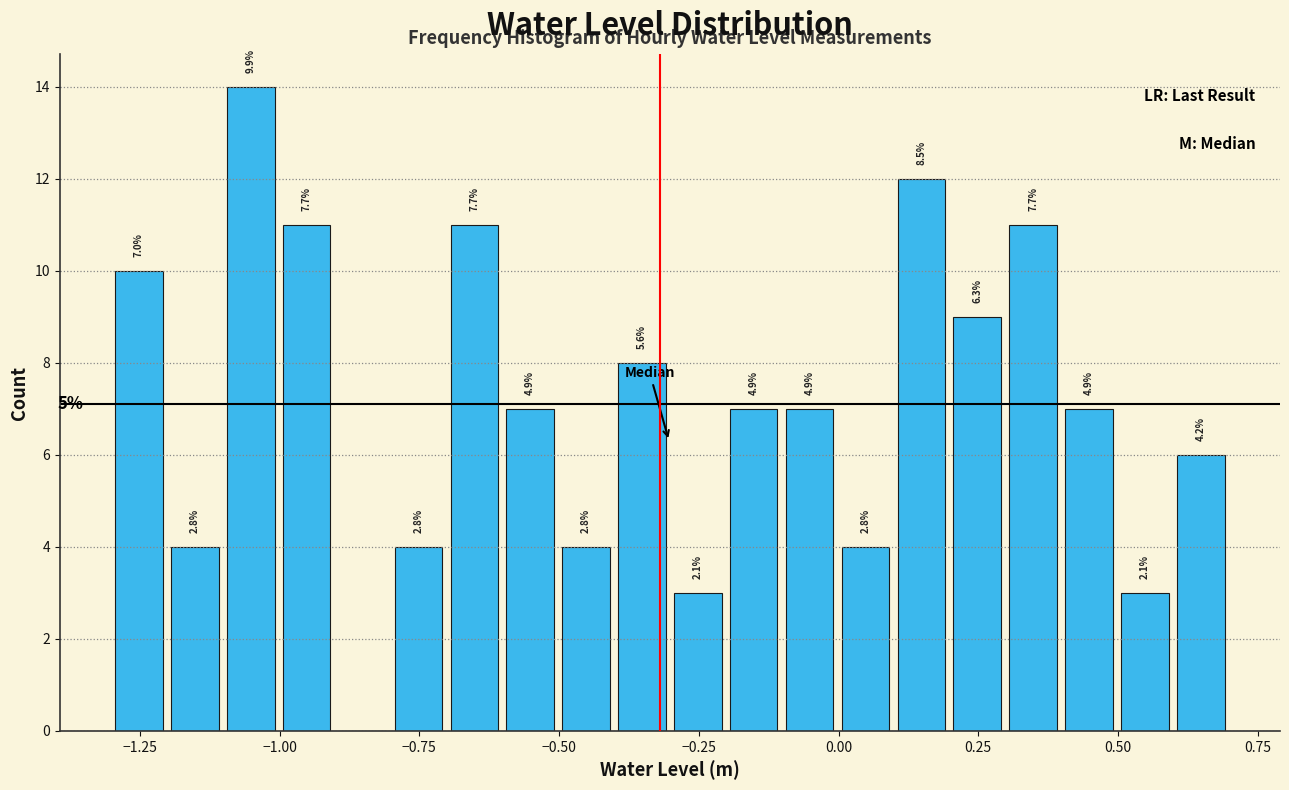

Around what value on the x-axis is the tallest bar? Give the approximate position of its centre, as read against the axis.

-1.05